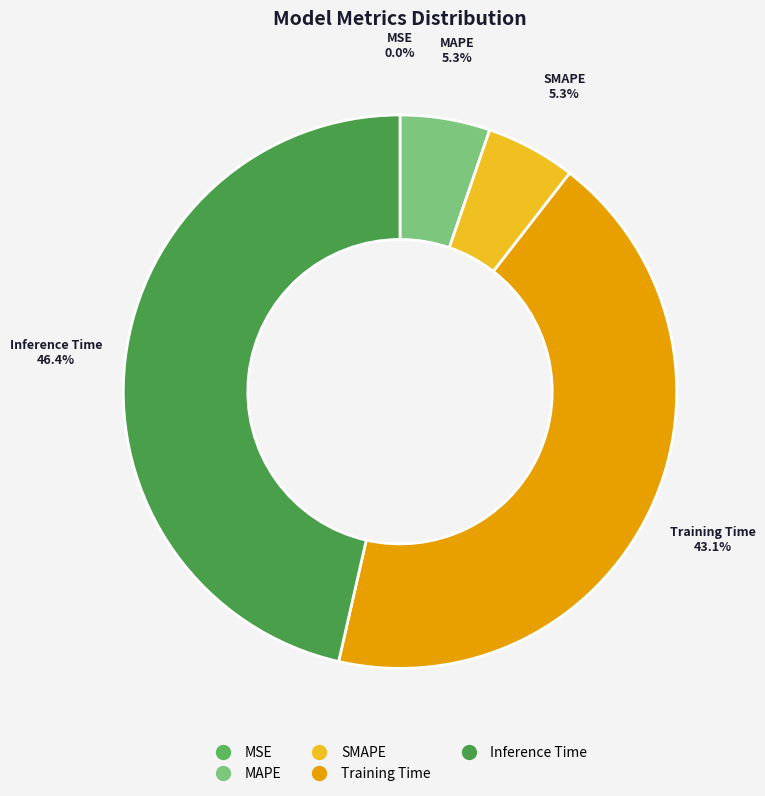

To the nearest percent, what portion does Inference Time represent?

46%